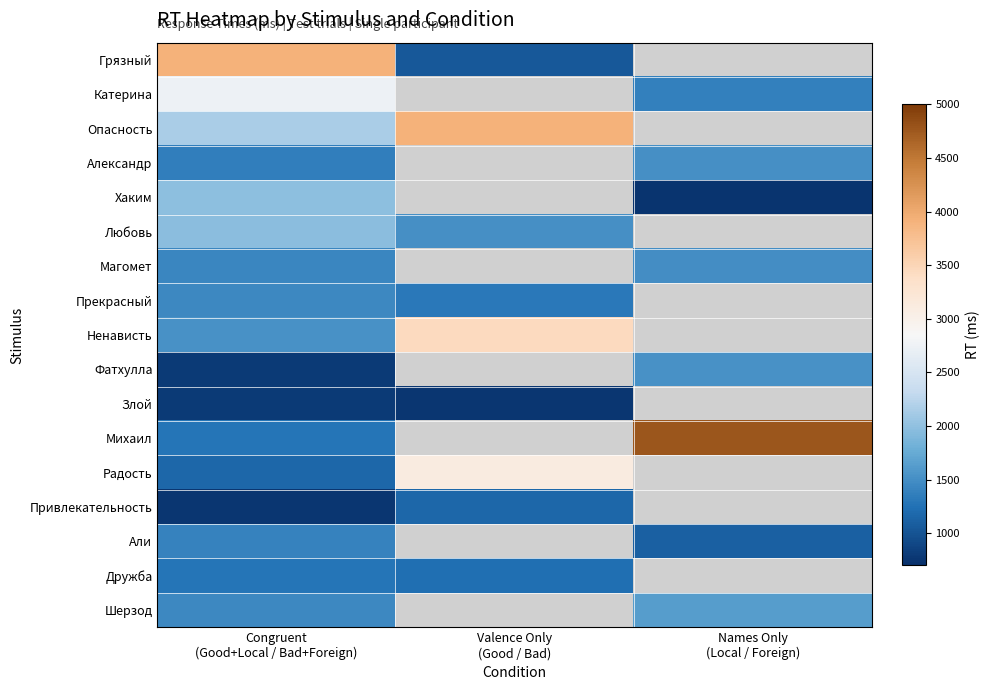

What is the maximum value for Злой?

786.0